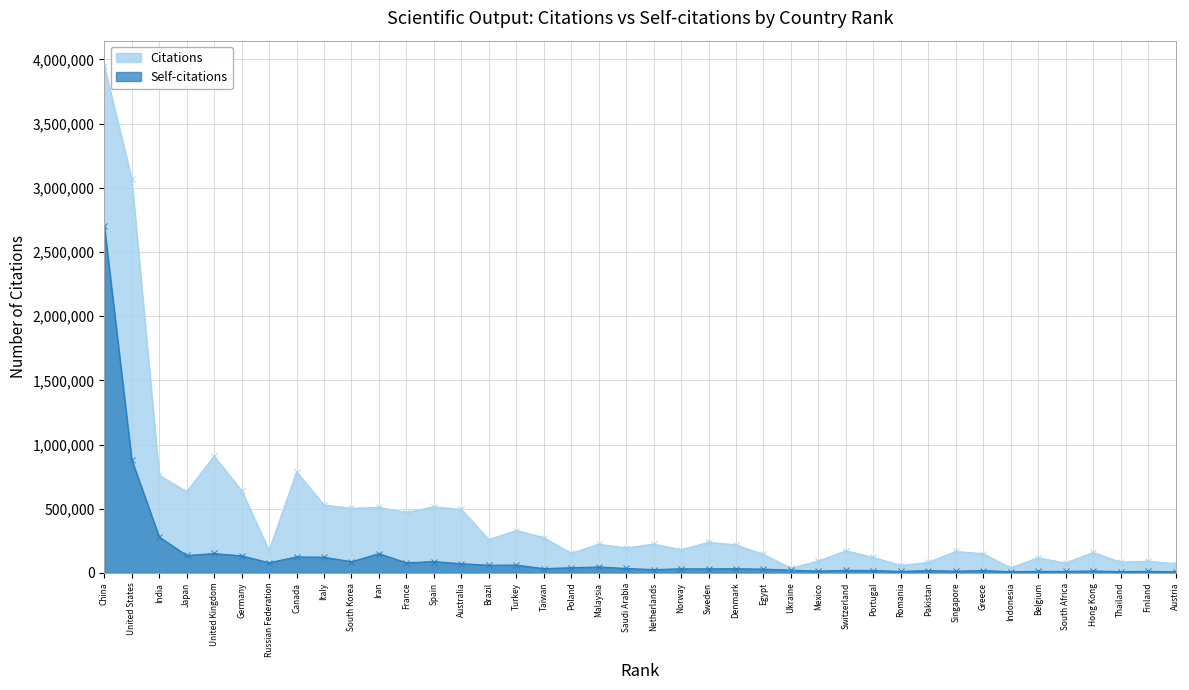

Reading right to left, list all the values displayed in this chart.

Citations: 72981	91888	84640	159429	76980	119003	39730	149714	167798	82330	59015	121161	172863	93247	37825	143990	219115	239009	181342	224307	196056	223466	153286	275501	330572	260540	495278	515485	471469	511199	503147	529459	787010	175721	641717	909276	633294	760964	3068926	3947871
Self-citations: 8900	12753	10673	15613	12446	13159	9765	18867	14086	18983	12327	19180	20831	14858	22319	30017	33211	32133	32373	26617	35289	47081	41160	34142	61731	60487	72475	88803	79375	150489	87529	123042	125333	79765	133693	151672	136132	280893	881789	2705774